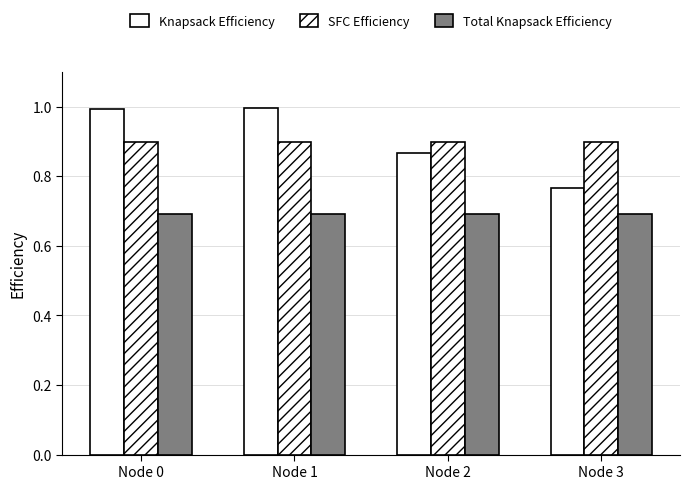

Is the value of Knapsack Efficiency at Node 0 greater than the value of SFC Efficiency at Node 2?

Yes